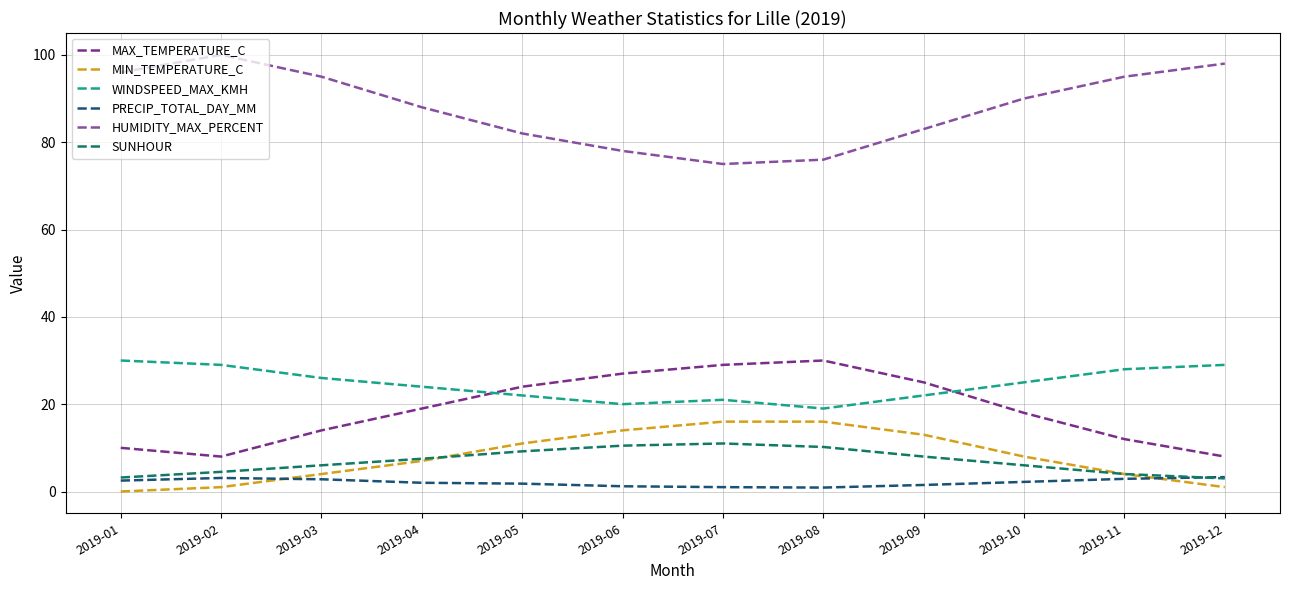

Which series has the largest total across all categories?

HUMIDITY_MAX_PERCENT